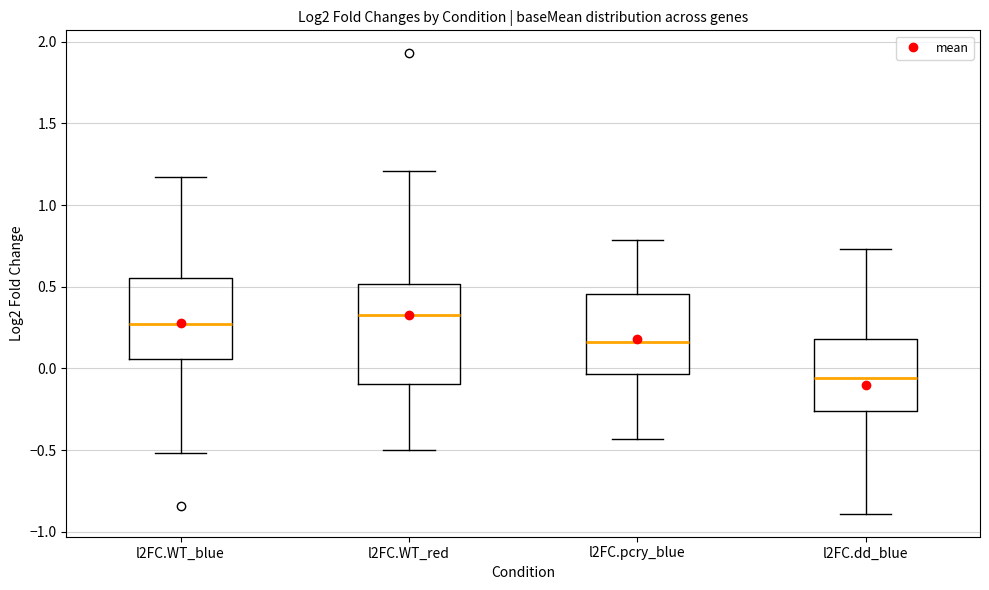

Which box's median line is the highest?

l2FC.WT_red